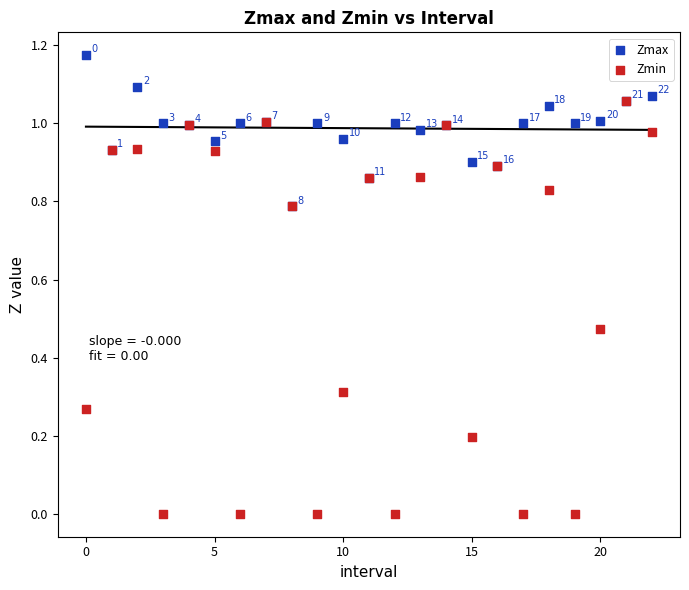

What are all the series names shown in the legend?

Zmax, Zmin